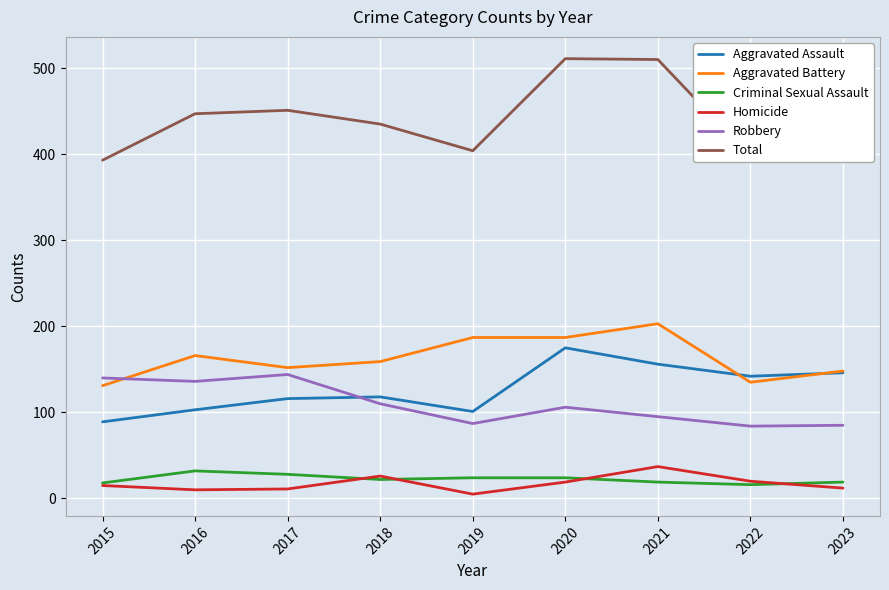

What value does the Aggravated Assault series have at 2019?

101